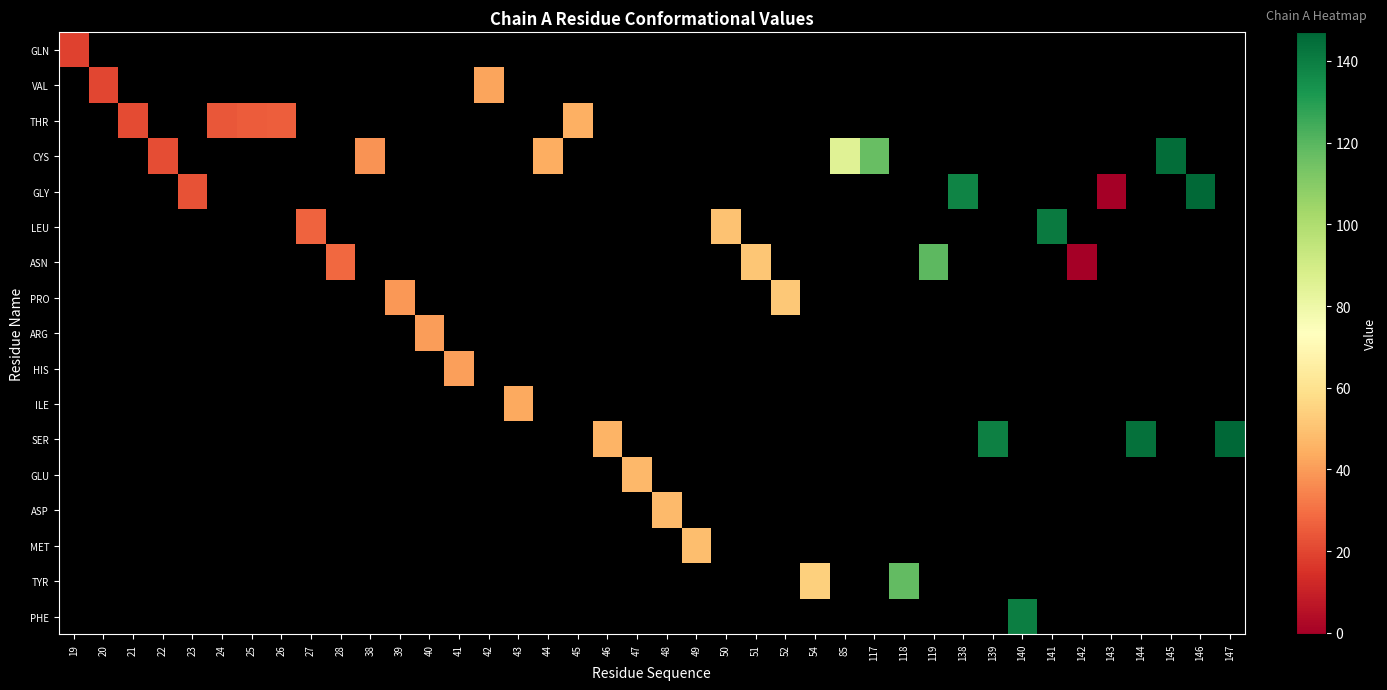

At how many categories does at least one series exceed 41?

24